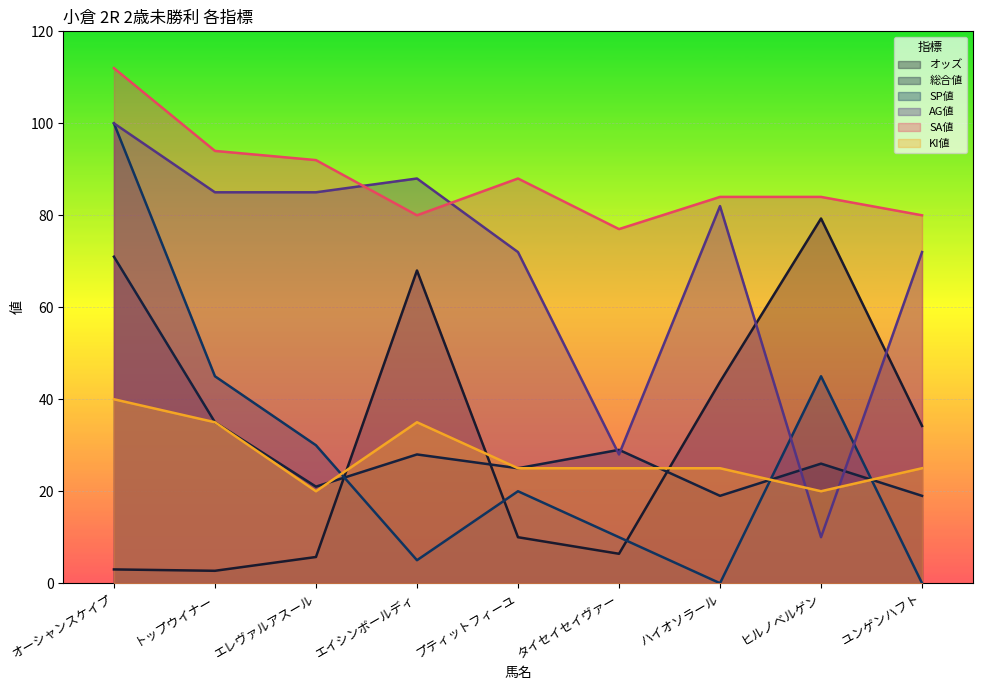

At which label does SA値 reach its peak?

オーシャンスケイプ